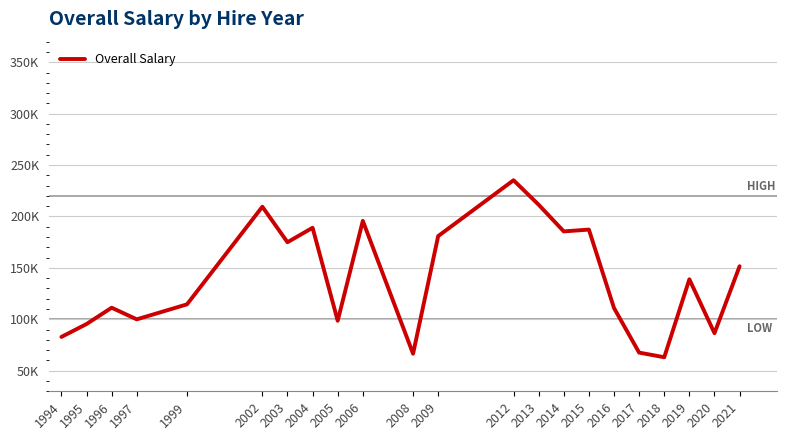

Reading right to left, extract all data points from this chart.

151609.3	86528.5	138905.8	63107.0	67615.7	110972.5	187254.0	185485.0	211418.3	235241.5	180933.0	66521.0	195719.0	98581.0	189031.0	174956.0	209480.7	114543.0	99975.0	111276.0	95409.0	82872.0